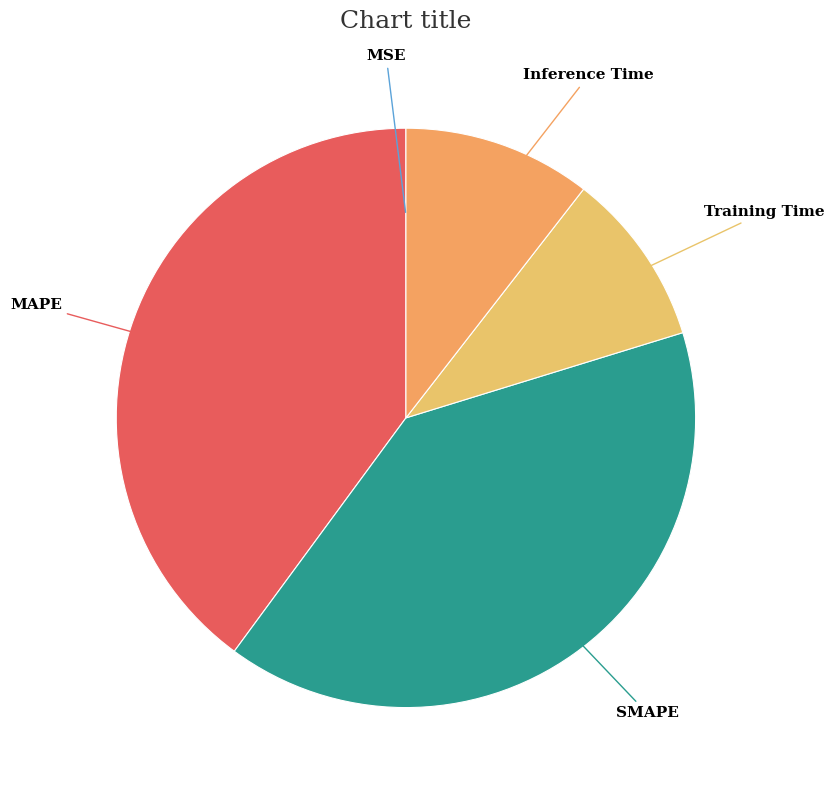

True or false: Training Time accounts for 1% of the total.

False